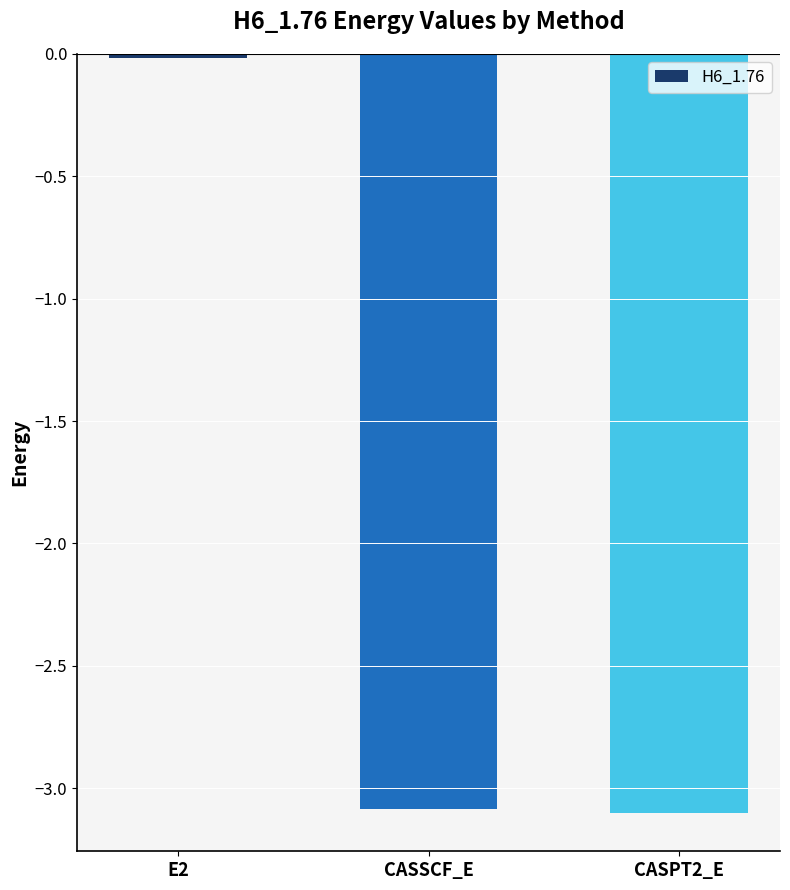

What is the sum of all values?

-6.2